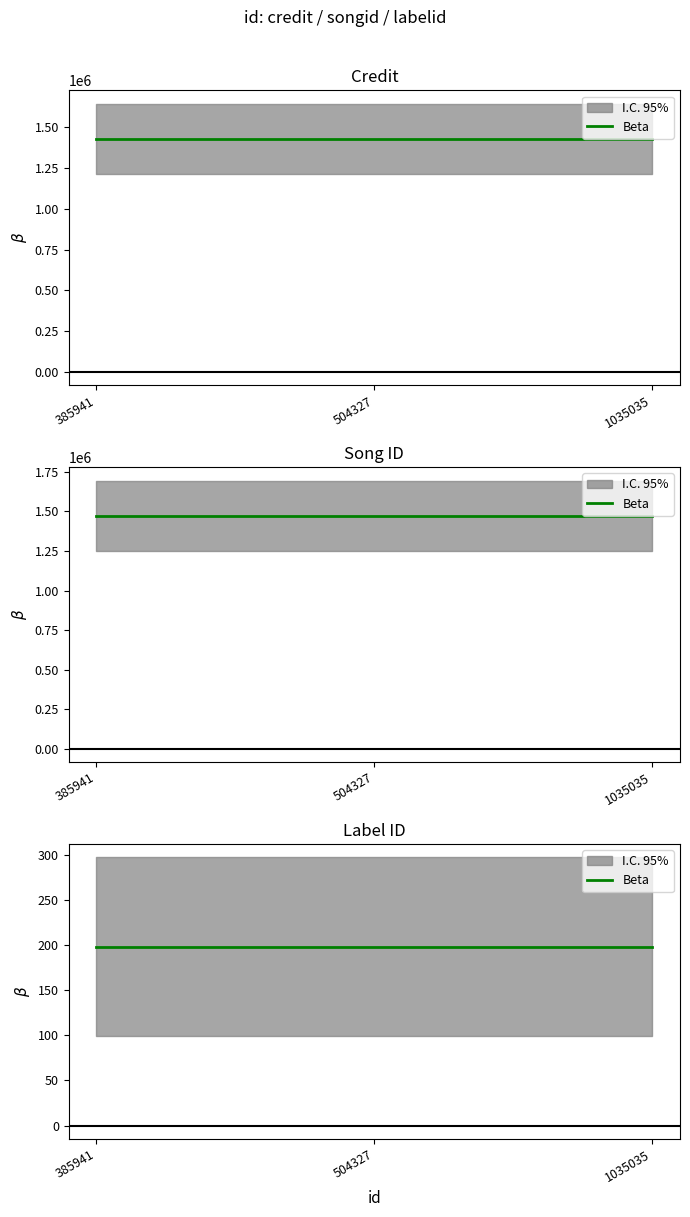

Reading left to right, transcribe all the data shown in this chart.

credit: 1430069	1430069	1430069
songid: 1473744	1473744	1473744
labelid: 198	198	198